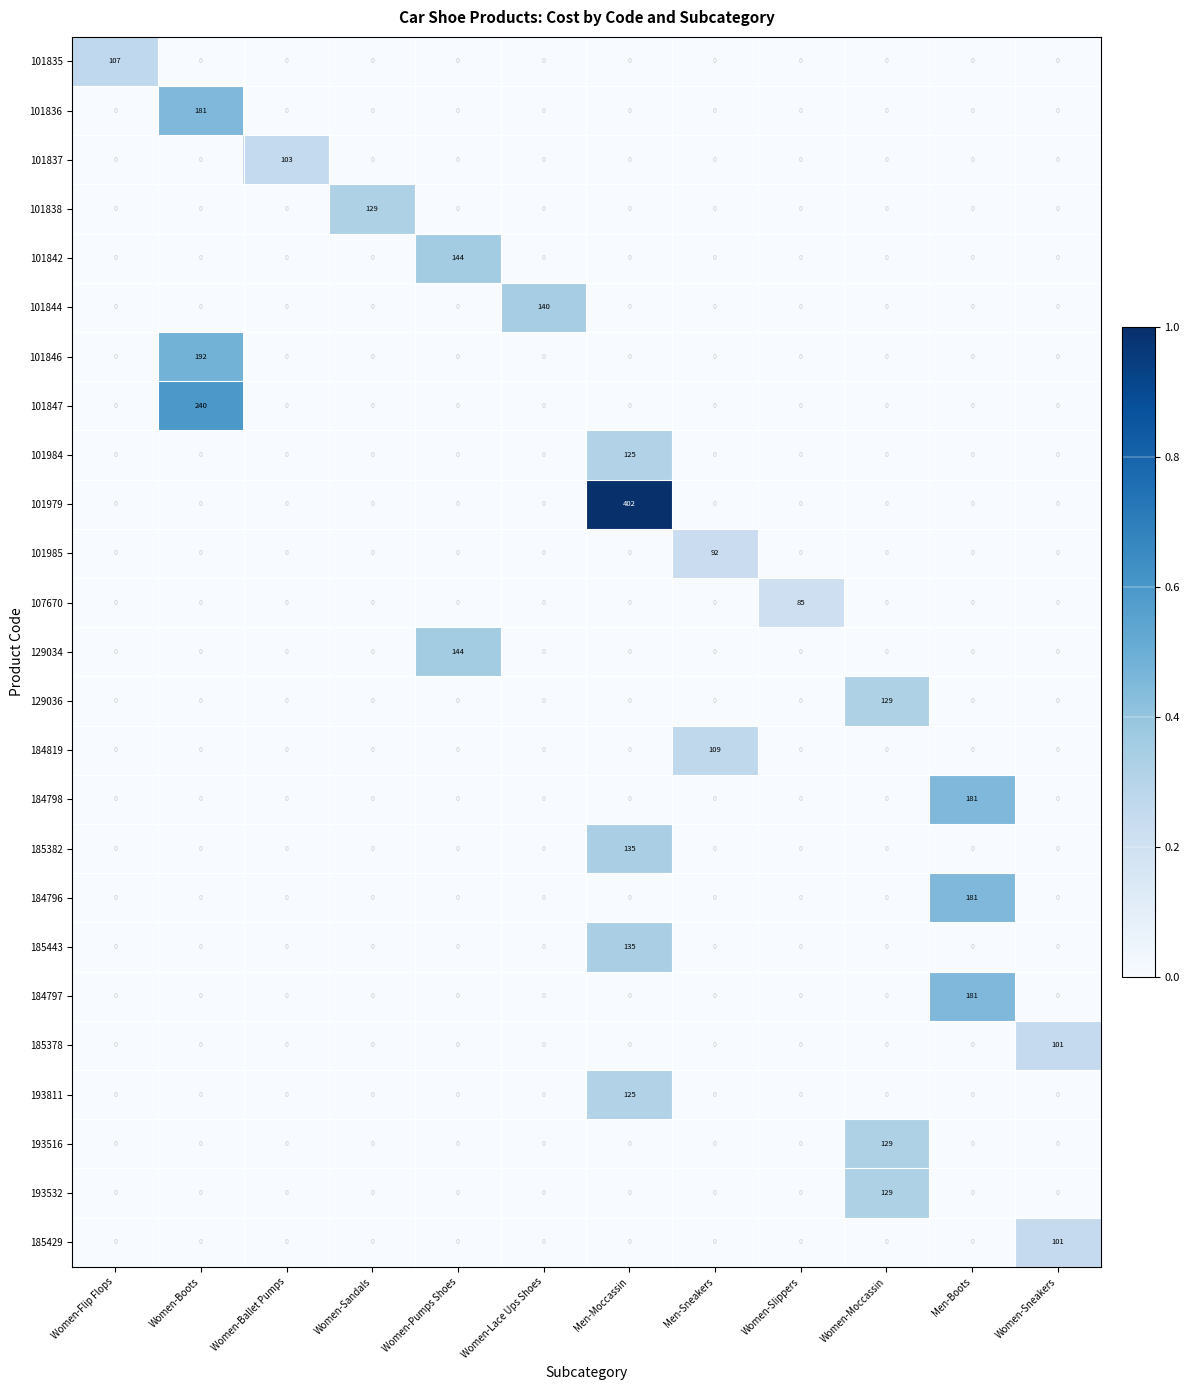

Which series has the largest range (max minus min)?

101979